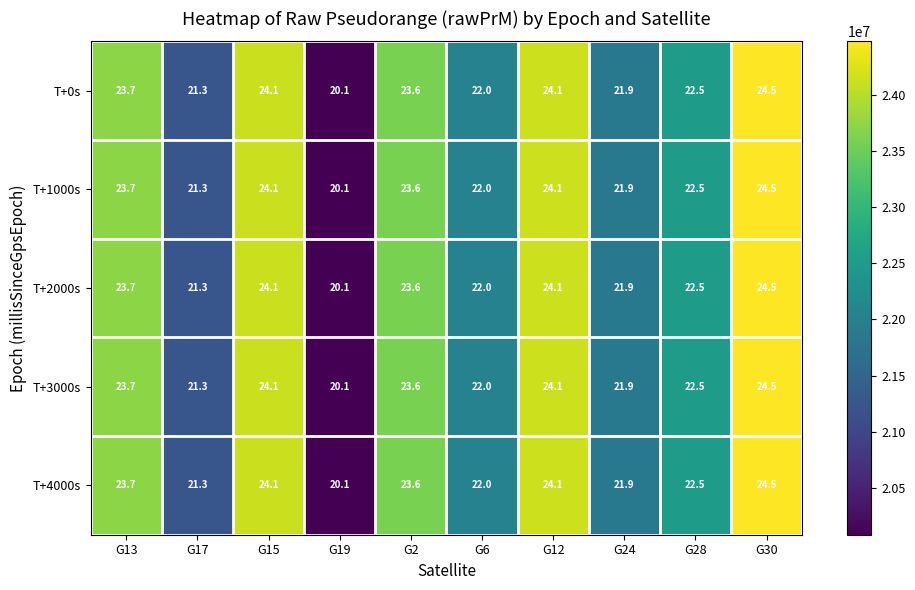

Is it true that T+4000s equals 21.3 at G17?

True